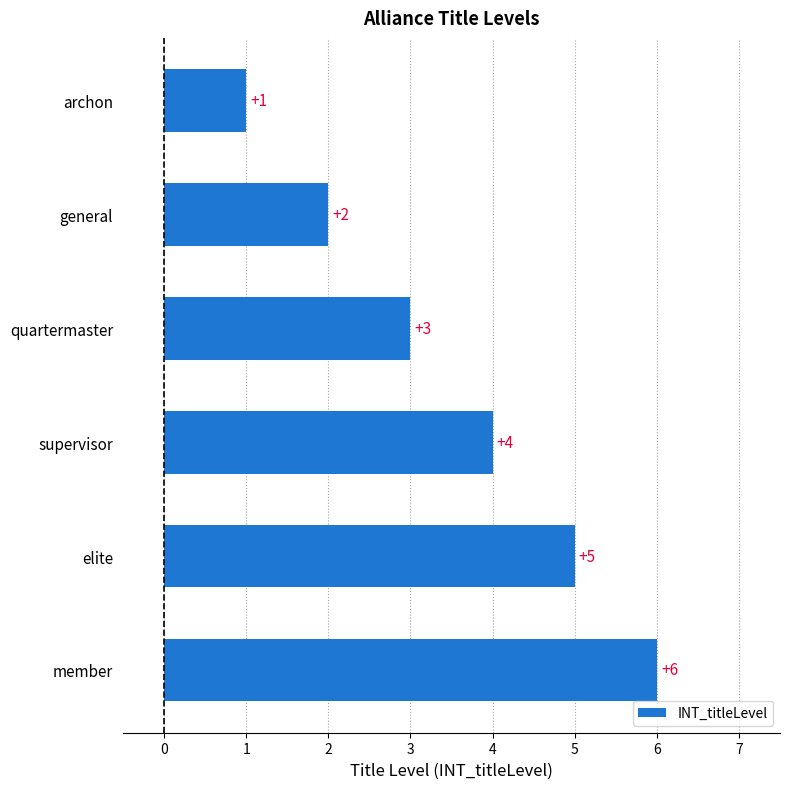

What is the label of the 6th bar from the top?

member